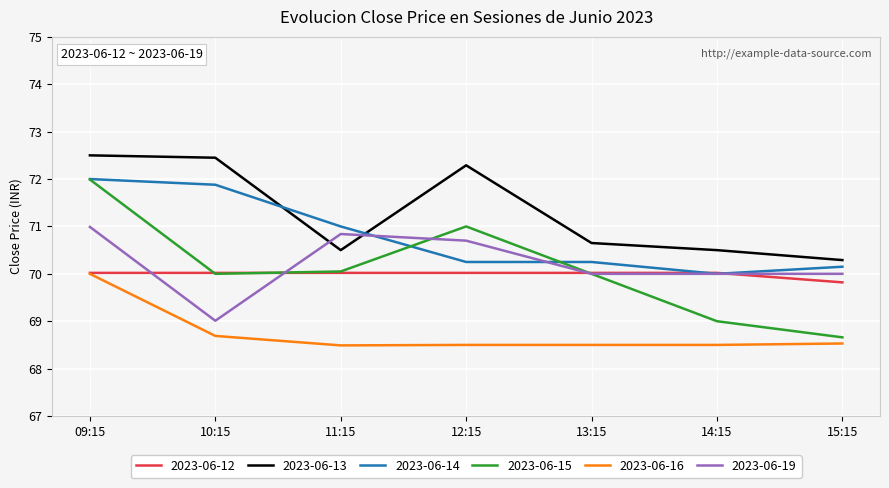

Count the 2023-06-16 values in the range 68 to 69.

6